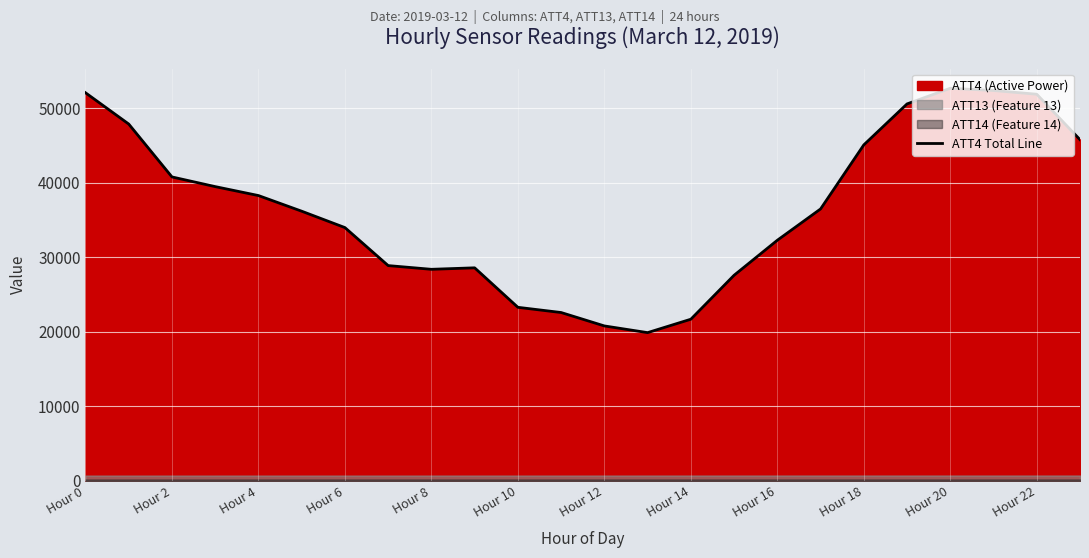

The value of ATT4 Total Line at Hour 6 is 21764. True or false?

False